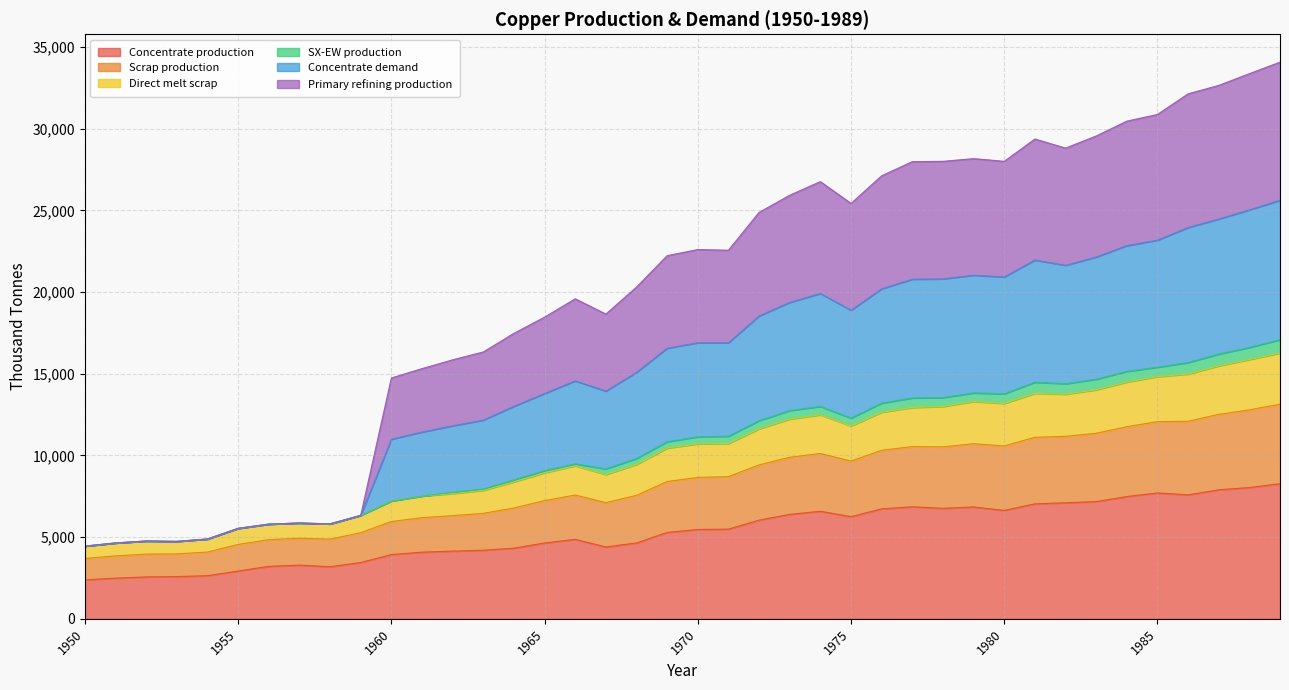

What is the minimum value for Concentrate production?

2385.7